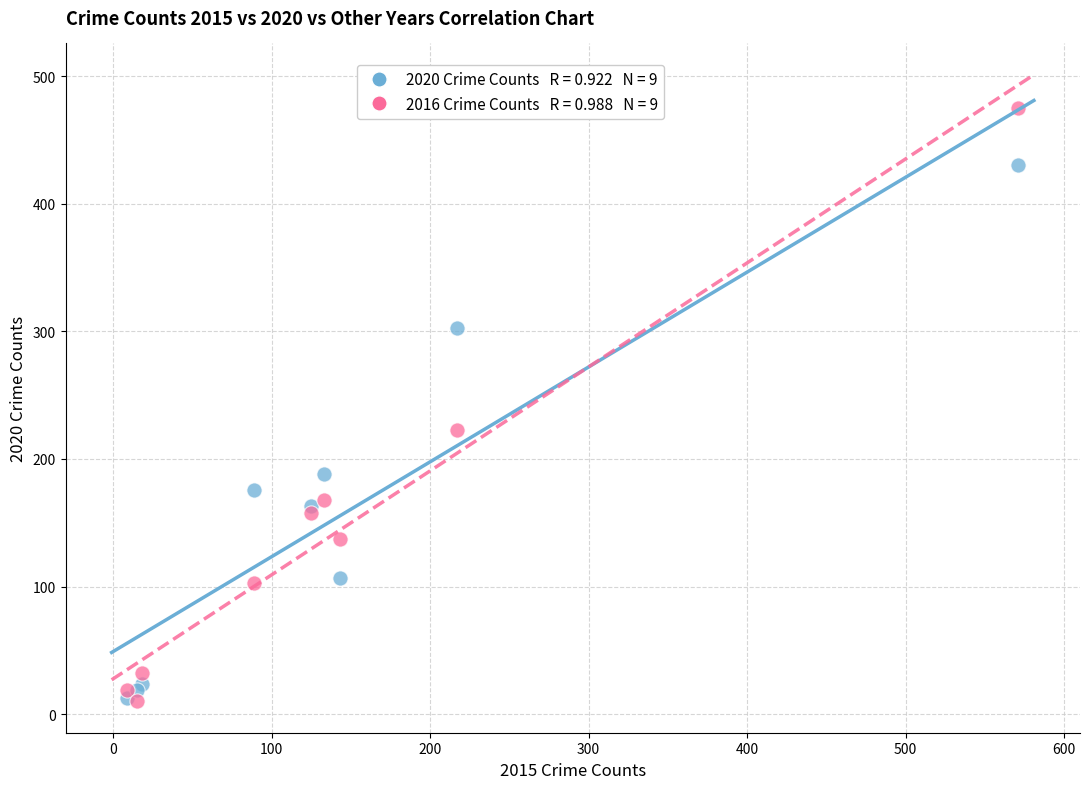

Across all series, what Y value is closest to 242?

223